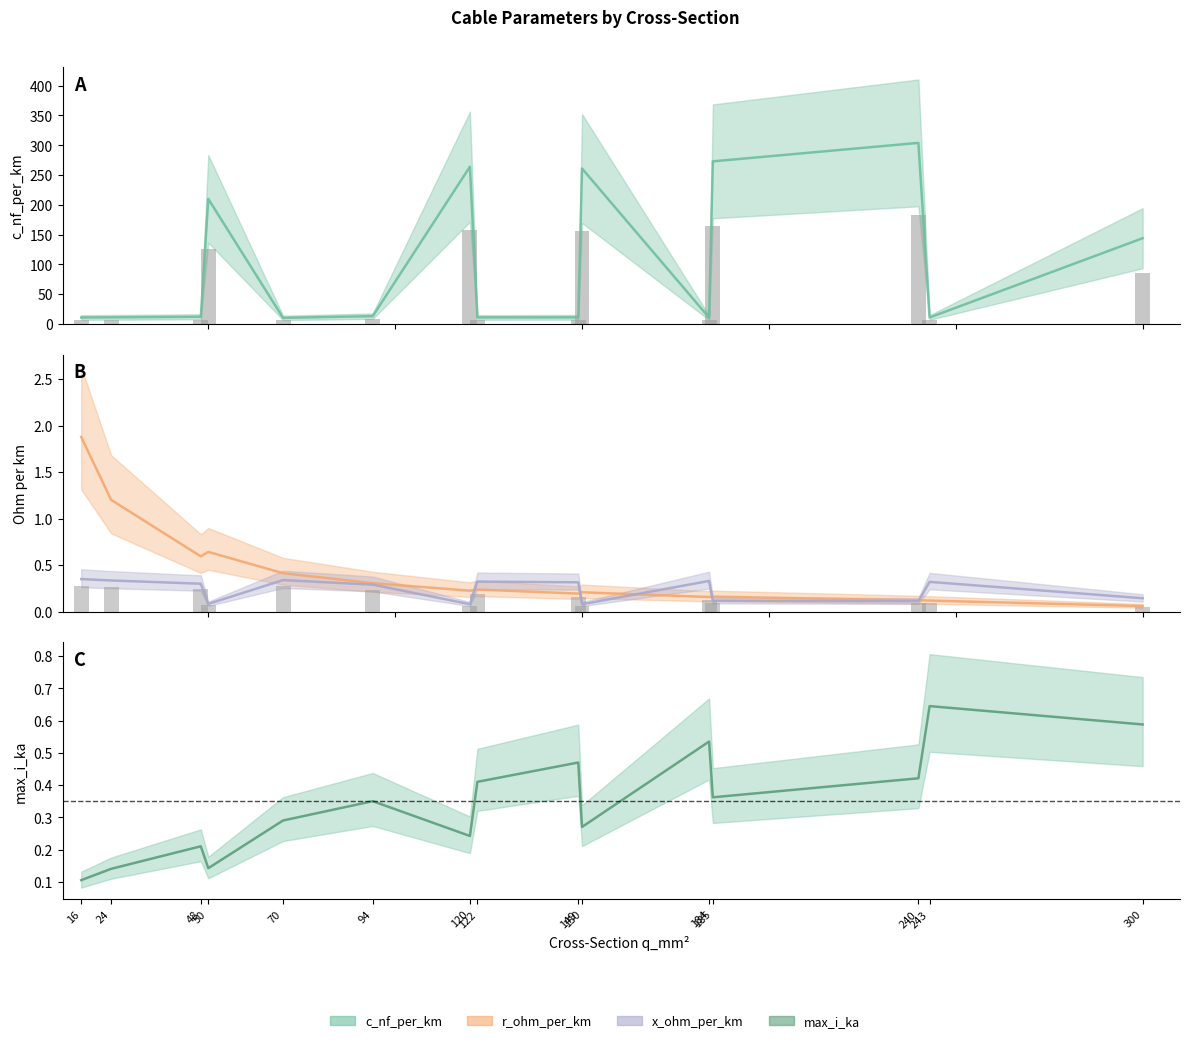

Reading left to right, transcribe all the data shown in this chart.

c_nf_per_km: 11.0	11.2	12.2	210.0	10.4	13.2	264.0	11.1	11.2	261.0	10.8	273.0	304.0	11.0	144.0
r_ohm_per_km: 1.9	1.2	0.6	0.6	0.4	0.3	0.2	0.2	0.2	0.2	0.2	0.2	0.1	0.1	0.1
x_ohm_per_km: 0.3	0.3	0.3	0.1	0.3	0.3	0.1	0.3	0.3	0.1	0.3	0.1	0.1	0.3	0.1
max_i_ka: 0.1	0.1	0.2	0.1	0.3	0.3	0.2	0.4	0.5	0.3	0.5	0.4	0.4	0.6	0.6